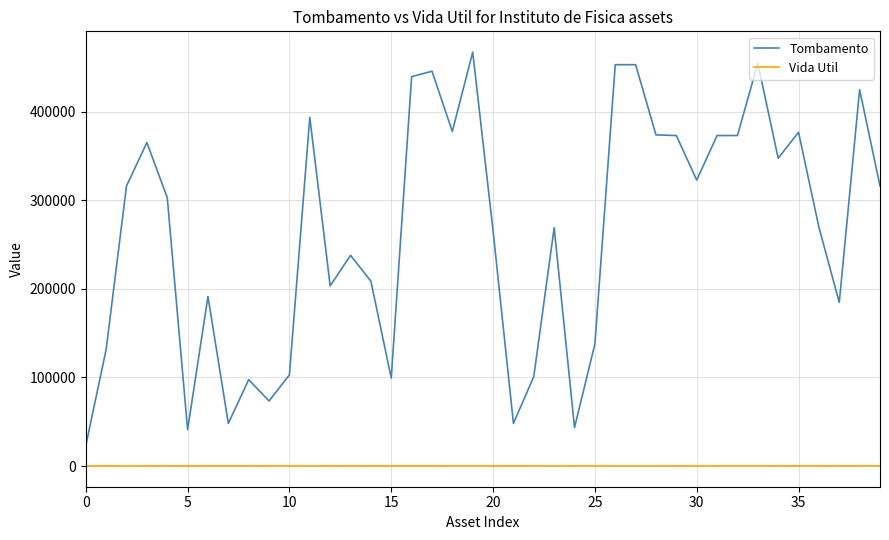

What is the lowest value of the Tombamento series?

23103